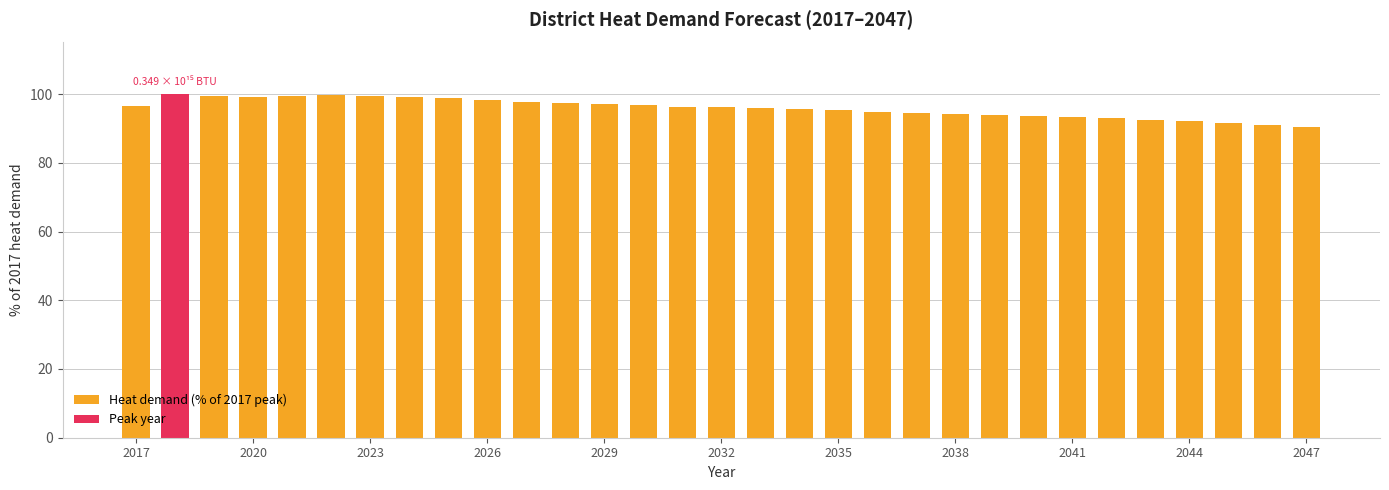

Is it true that the value at 2023 is 36.6?

False